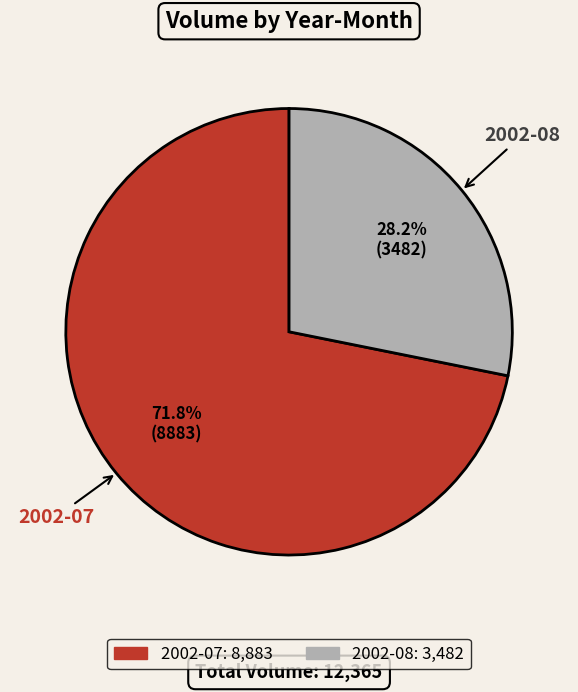

To the nearest percent, what is the difference between the largest and smallest slice percentages?

44%